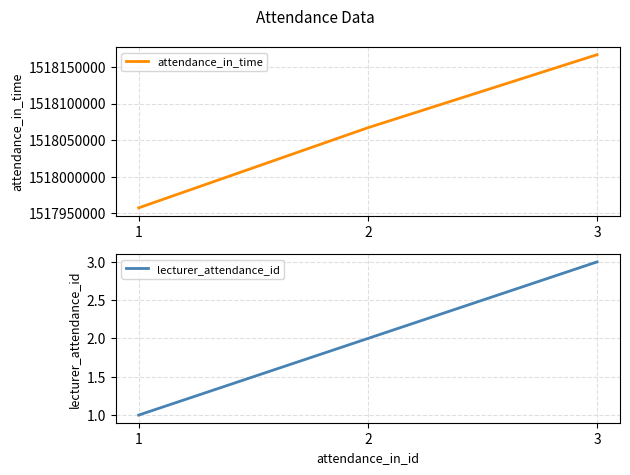

Reading left to right, extract all data points from this chart.

attendance_in_time: 1=1517957400	2=1518066900	3=1518166800
lecturer_attendance_id: 1=1	2=2	3=3